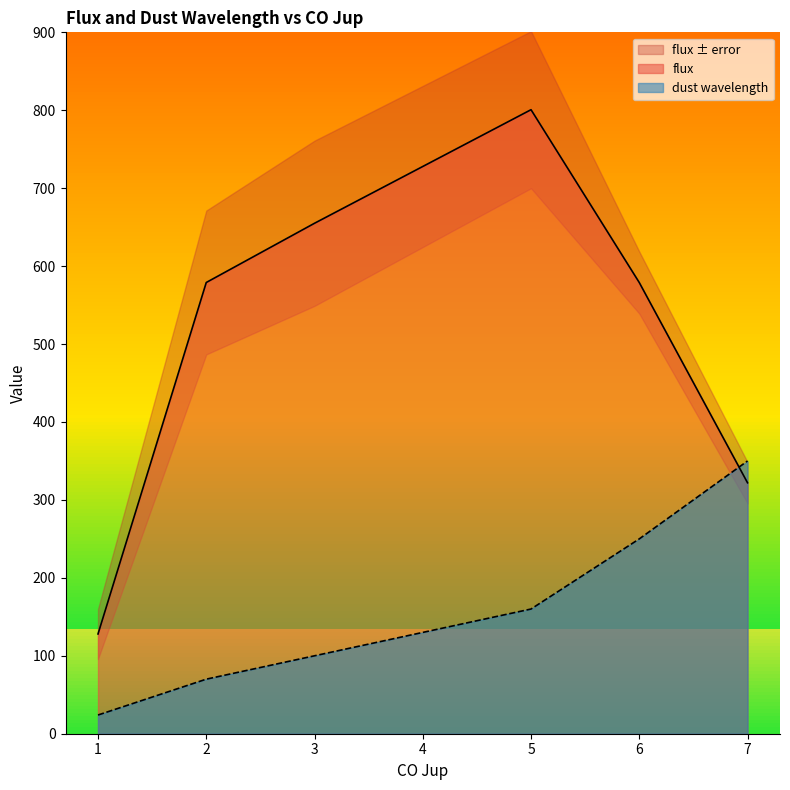

True or false: dust wavelength has more than 0 interior local peaks.

False